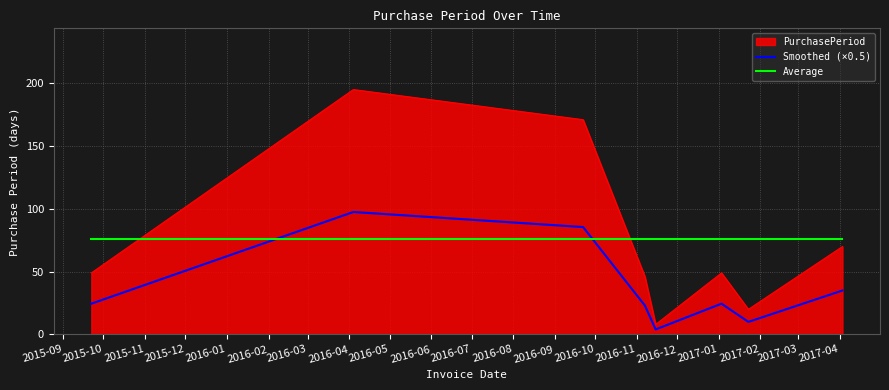

In Smoothed (×0.5), how many points are higher than both neighbors (excluding endpoints)?

2